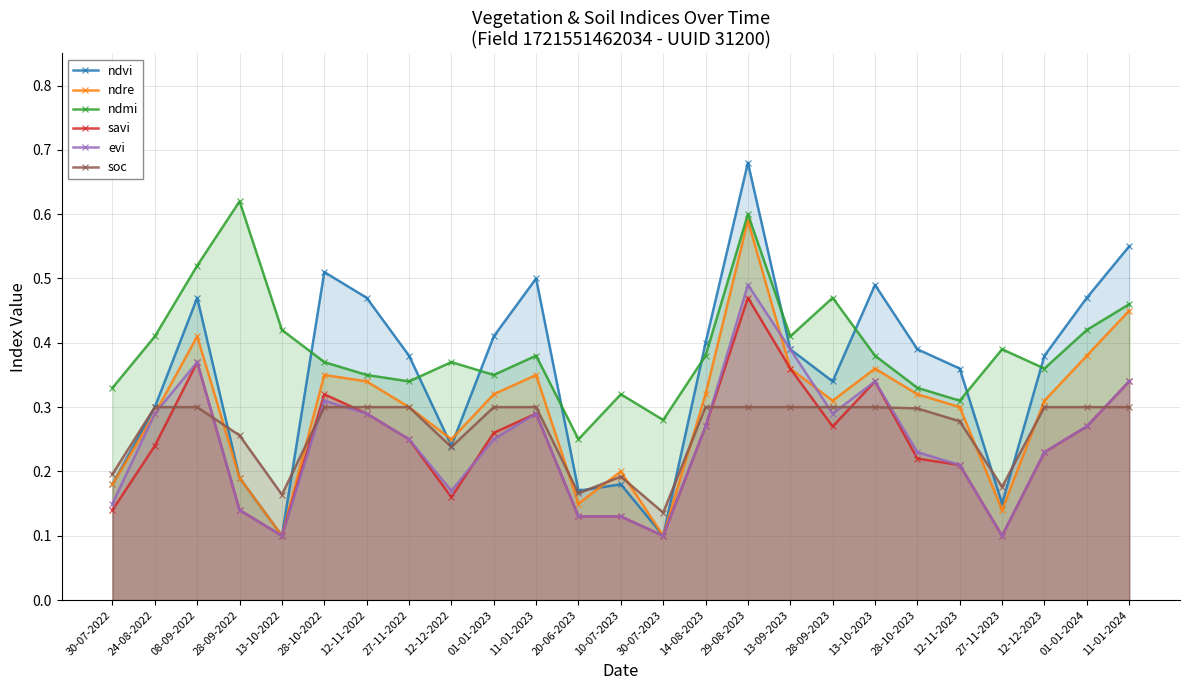

What is the value of the savi point at the 22nd from the left?

0.1